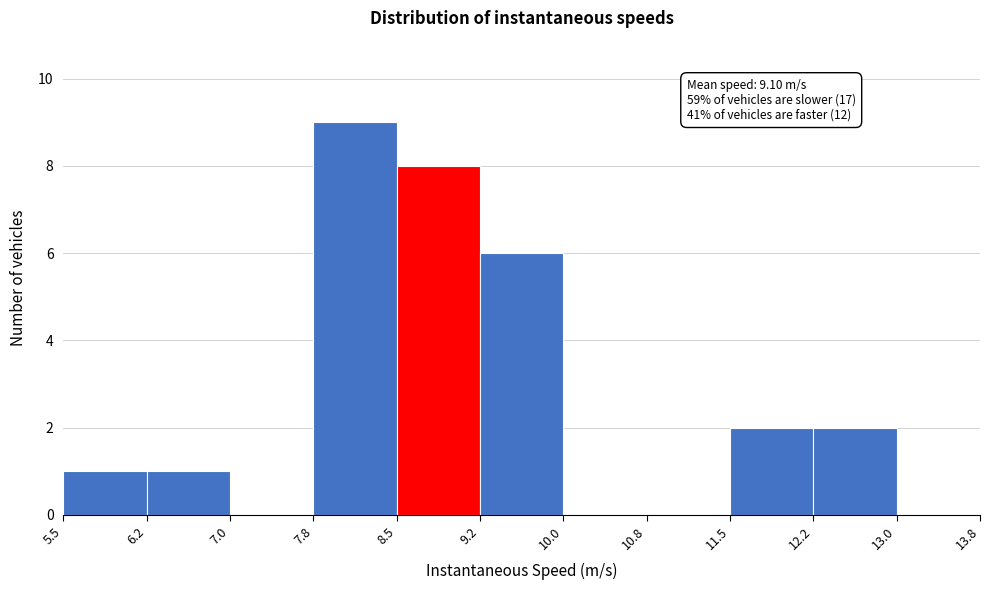

Over which range of the x-axis is the bar tallest?

7.8 to 8.5